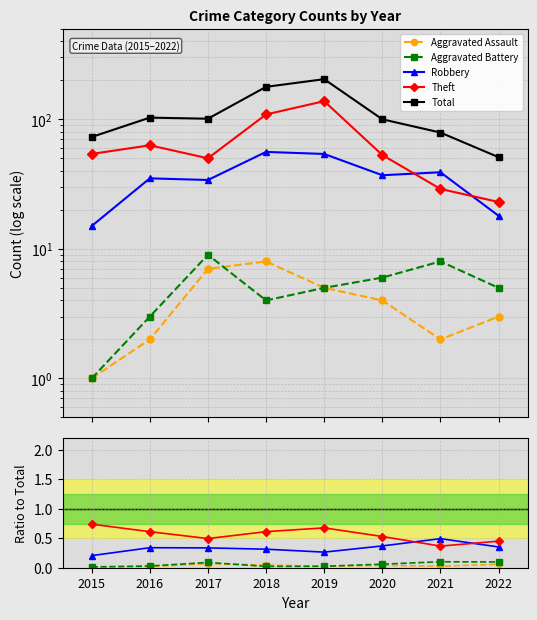

Which series changed the most between 2017 and 2021?

Total